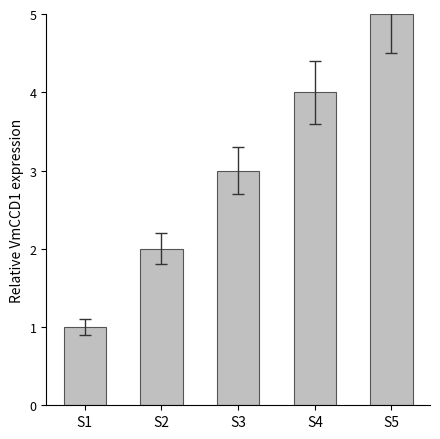

What is the difference between the maximum and second lowest values?

3.0